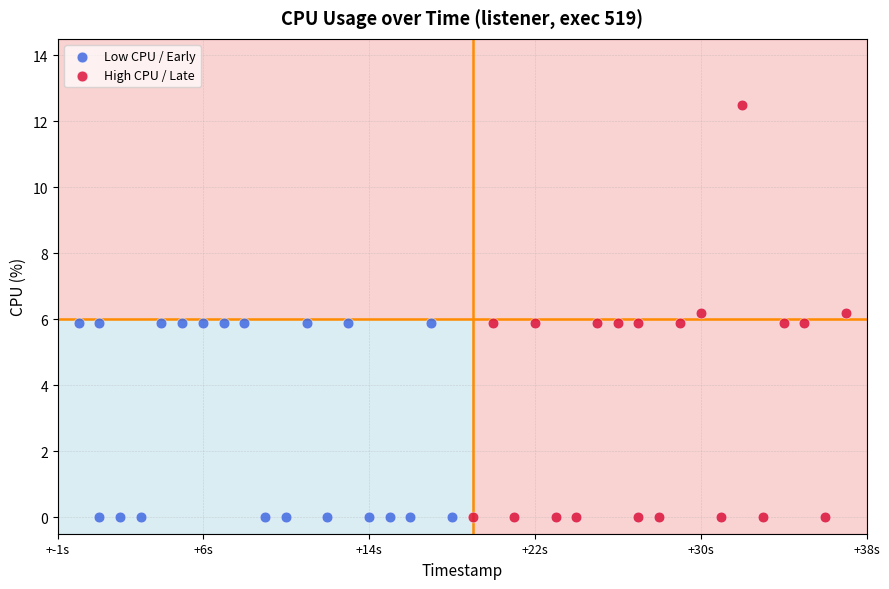

Which series has the widest spread of Y values?

High CPU / Late